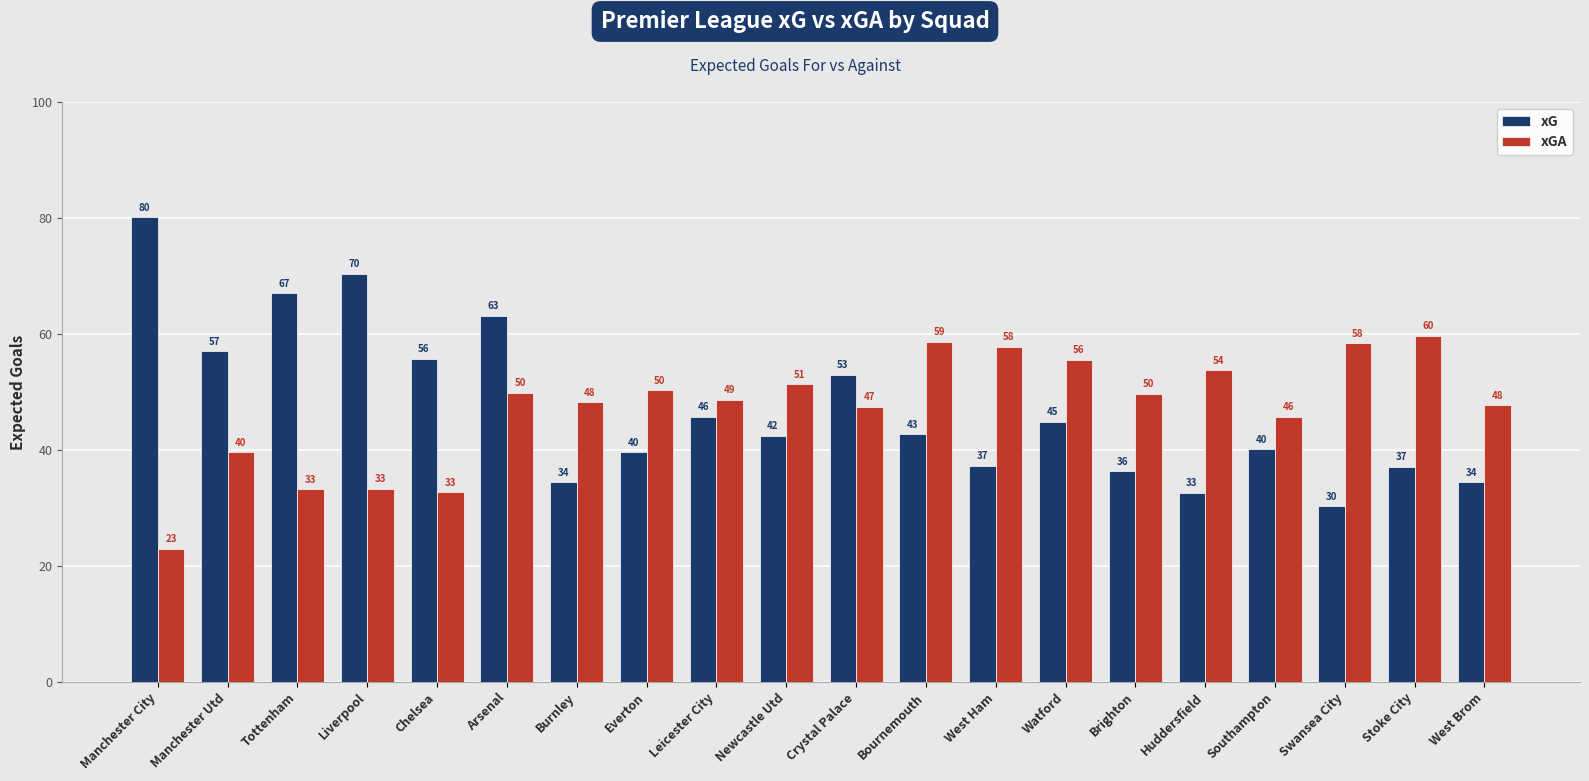

What value does the xGA series have at Crystal Palace?

47.4